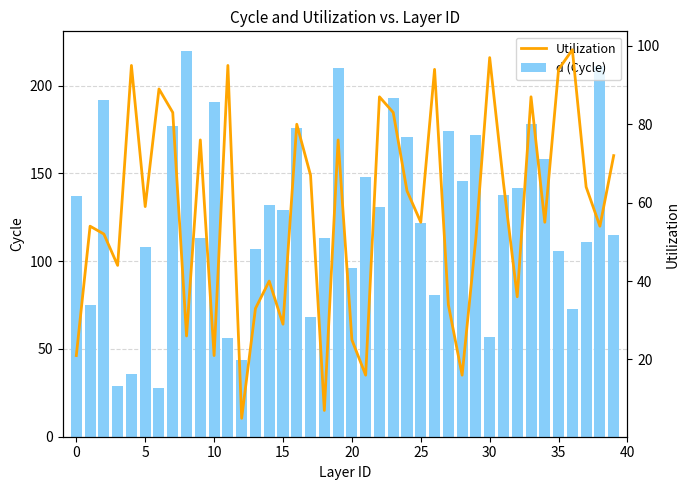

What is the difference between the second highest and second lowest values in the Utilization series?

90